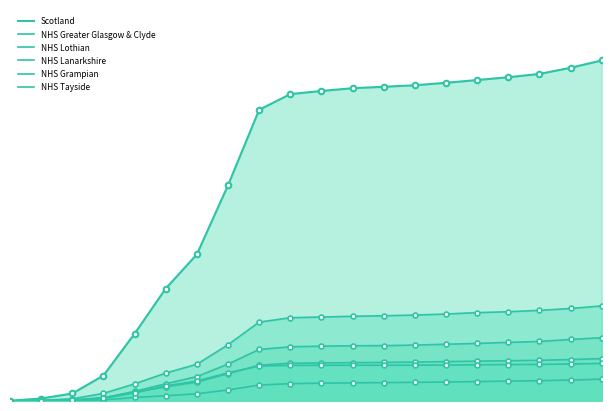

Reading left to right, what are all the values shown in this chart?

Scotland: 16	123	373	1264	3345	5590	7288	10721	14474	15255	15411	15548	15619	15695	15817	15954	16094	16258	16562	16929
NHS Greater Glasgow & Clyde: 0	31	110	376	851	1387	1826	2794	3921	4139	4174	4210	4237	4271	4323	4393	4436	4505	4598	4726
NHS Lothian: 0	25	44	151	476	856	1212	1834	2561	2693	2726	2745	2752	2778	2822	2860	2913	2959	3058	3148
NHS Lanarkshire: 0	10	49	165	427	707	940	1358	1778	1878	1892	1906	1918	1934	1957	1980	2001	2022	2059	2107
NHS Grampian: 0	9	20	52	177	261	359	548	793	861	887	903	914	927	943	965	989	1008	1042	1085
NHS Tayside: 0	11	34	127	410	753	993	1402	1740	1771	1775	1779	1779	1780	1788	1800	1811	1820	1840	1867